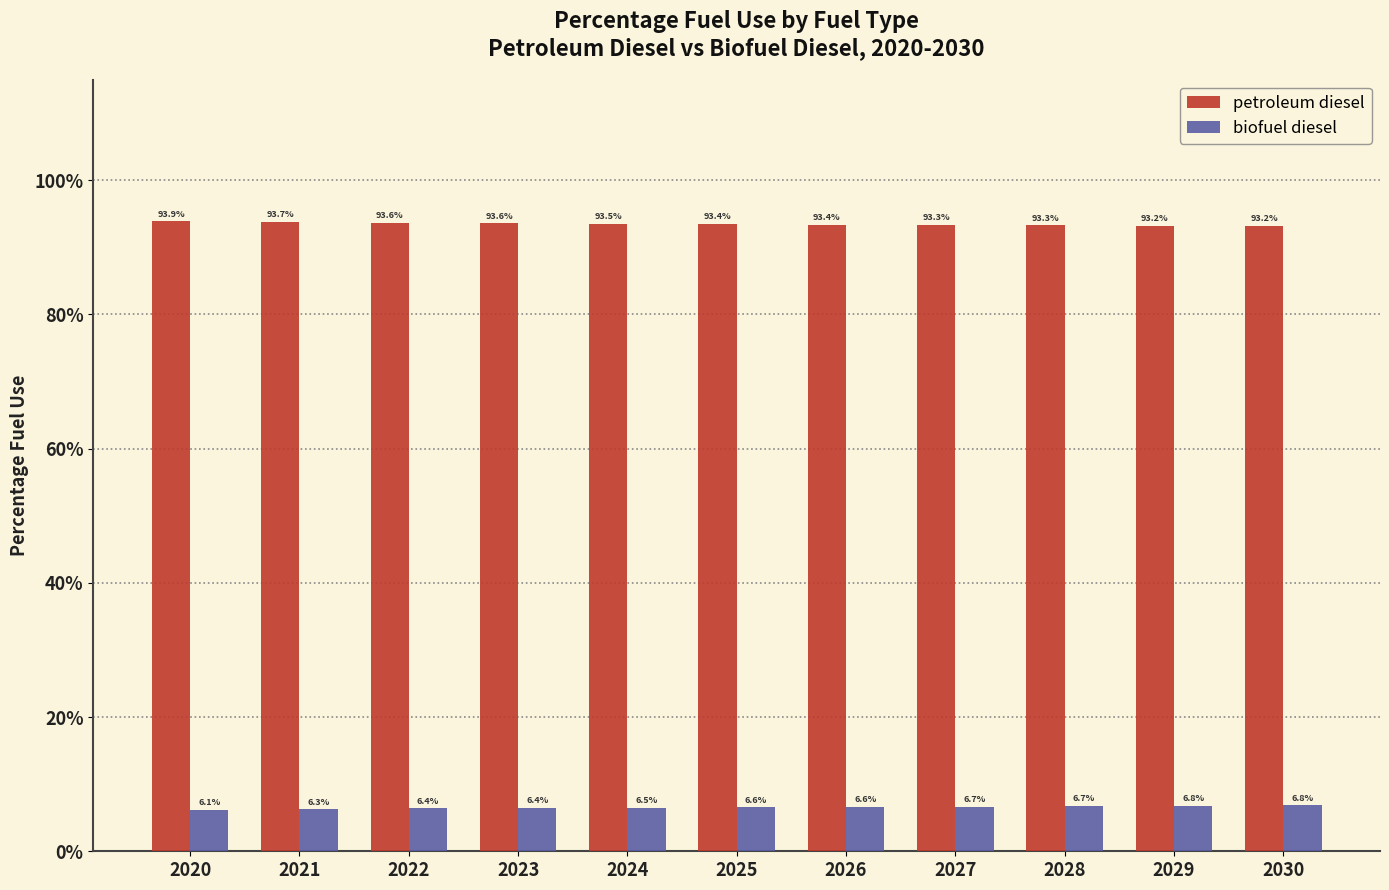

At which category is the sum across all series the highest?

2020